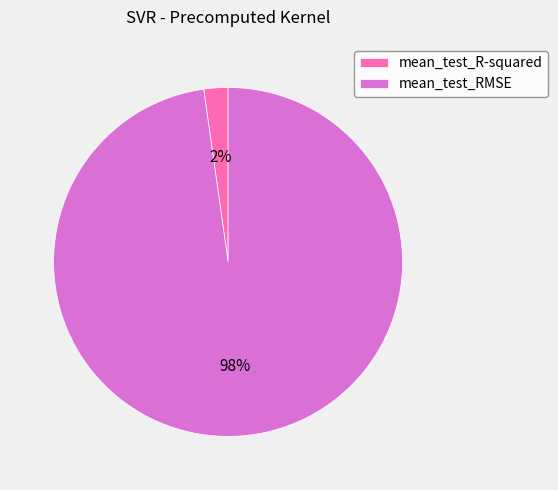

To the nearest percent, what percentage of the pie is mean_test_RMSE?

98%